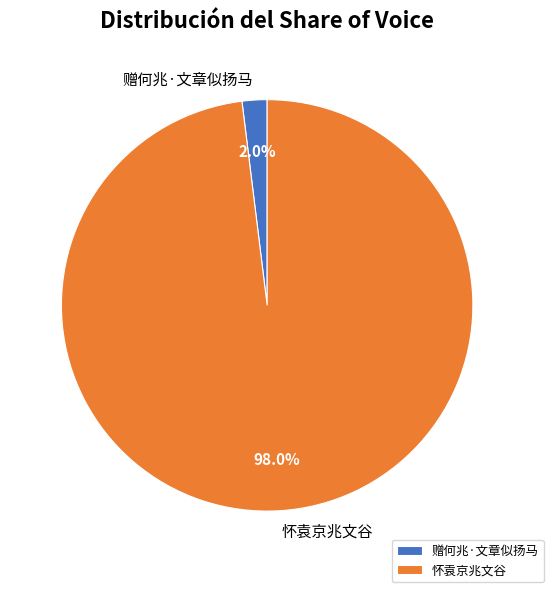

How many segments does this pie chart have?

2